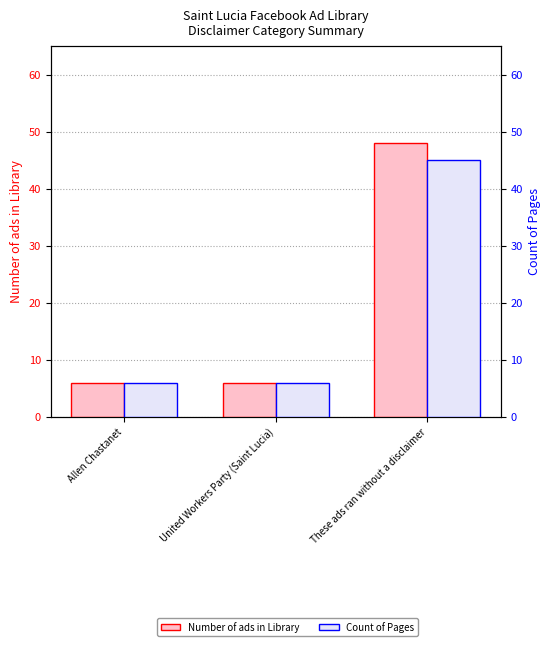

Rank the series at These ads ran without a disclaimer from highest to lowest value.

Number of ads in Library, Count of Pages